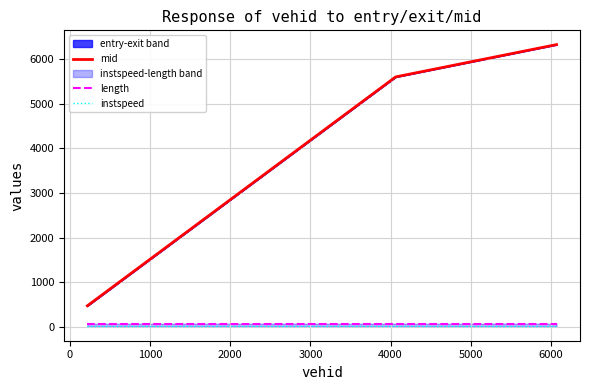

What is the highest value of the mid series?

6326.1